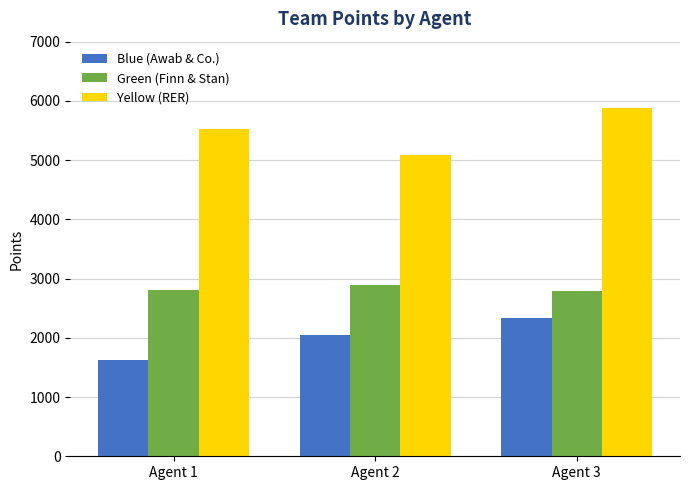

Which series has the largest total across all categories?

Yellow (RER)